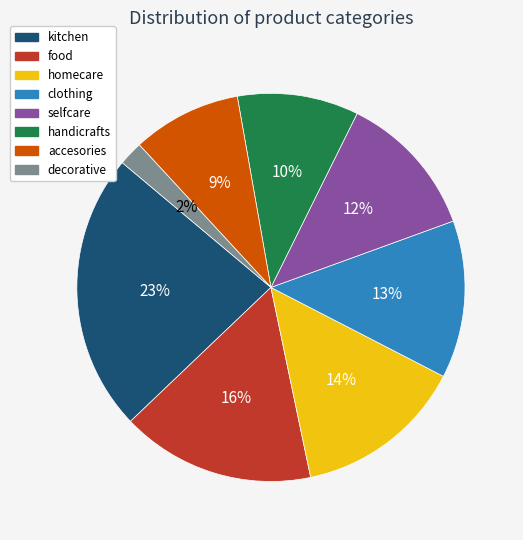

Approximately how many times larger is the value at homecare compared to clothing?

1.1